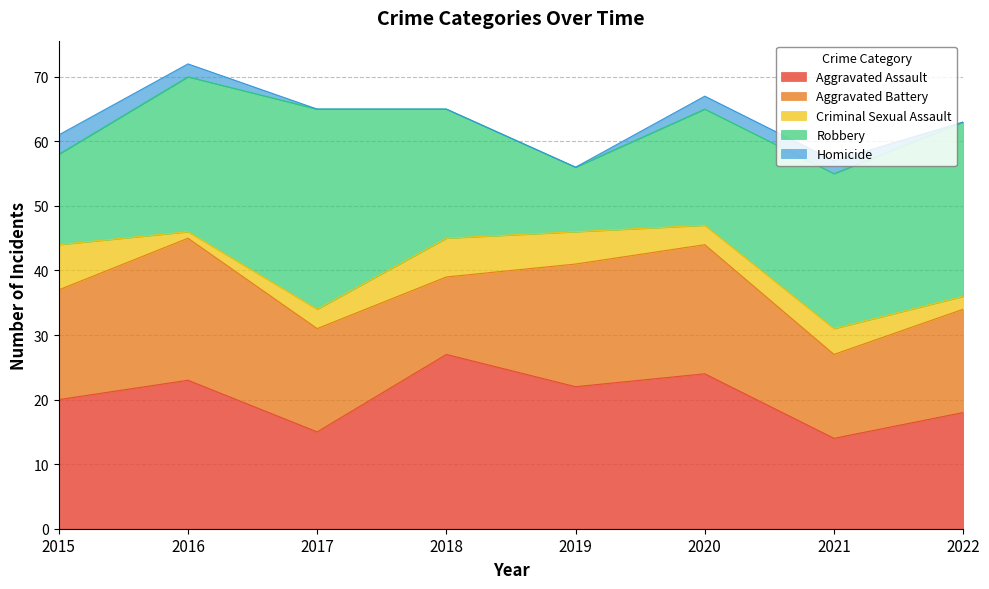

What is the difference between the maximum and minimum values in the Homicide series?

3